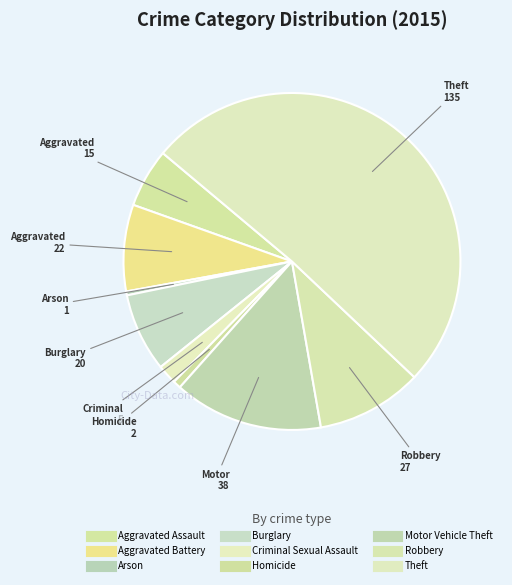

To the nearest percent, what is the combined percentage of Aggravated Assault and Criminal Sexual Assault?

8%